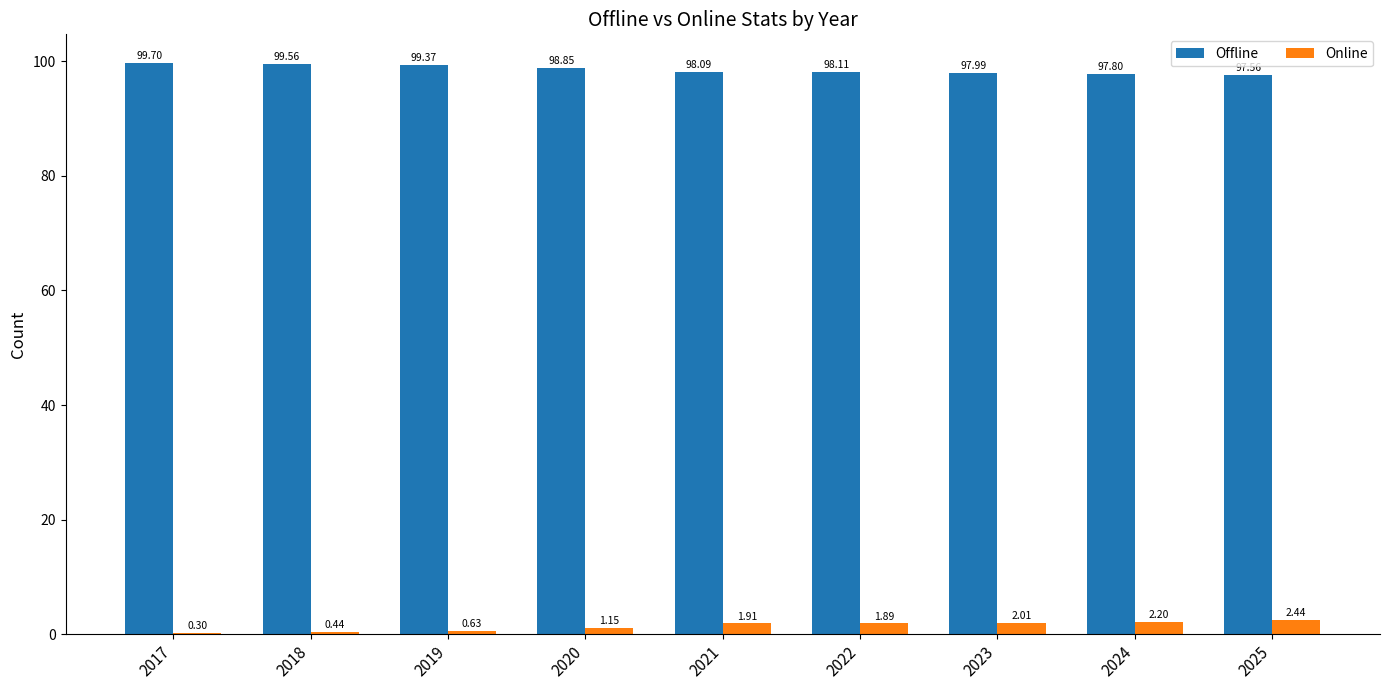

Is the value of Offline at 2018 greater than the value of Online at 2020?

Yes